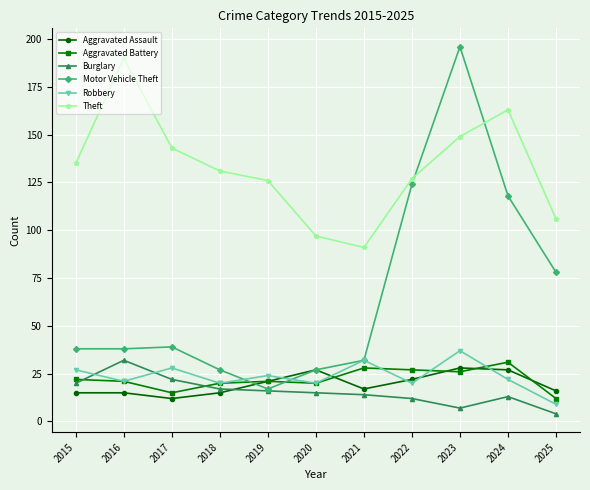

True or false: Aggravated Battery has a value of 20 at 2018.

True